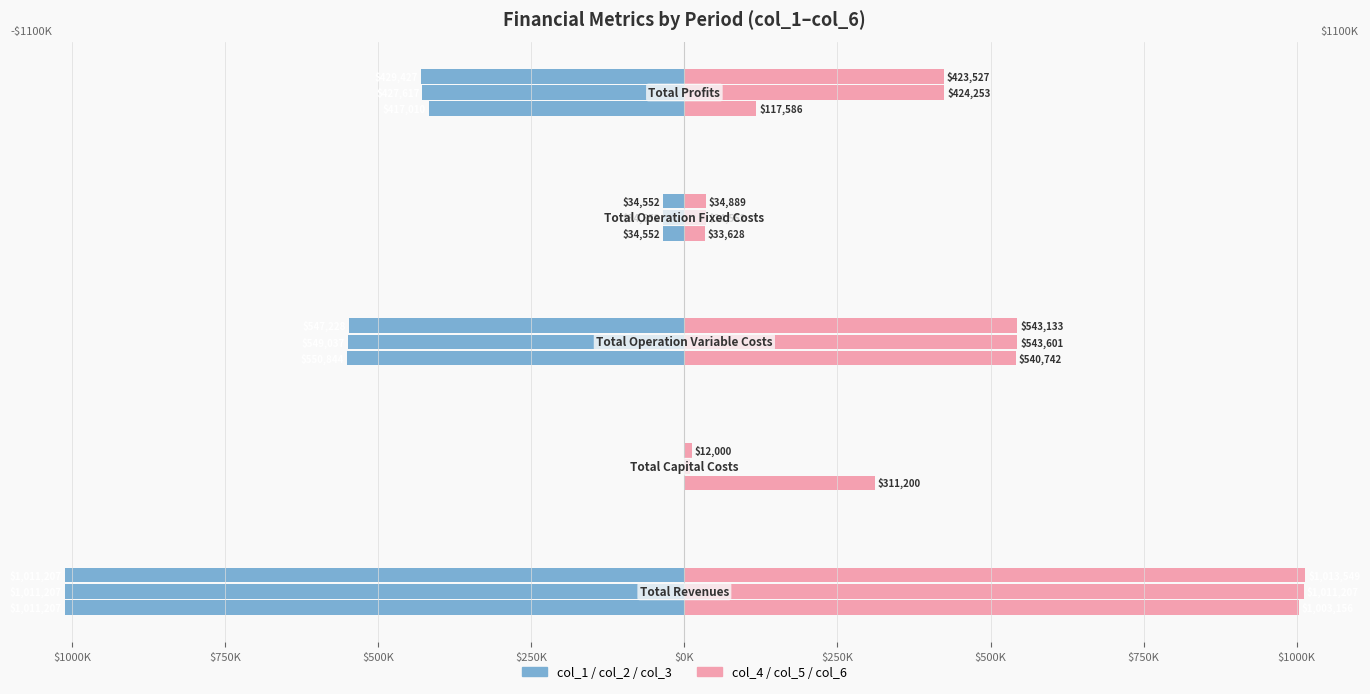

Between $250K and $500K, which is larger?

$500K